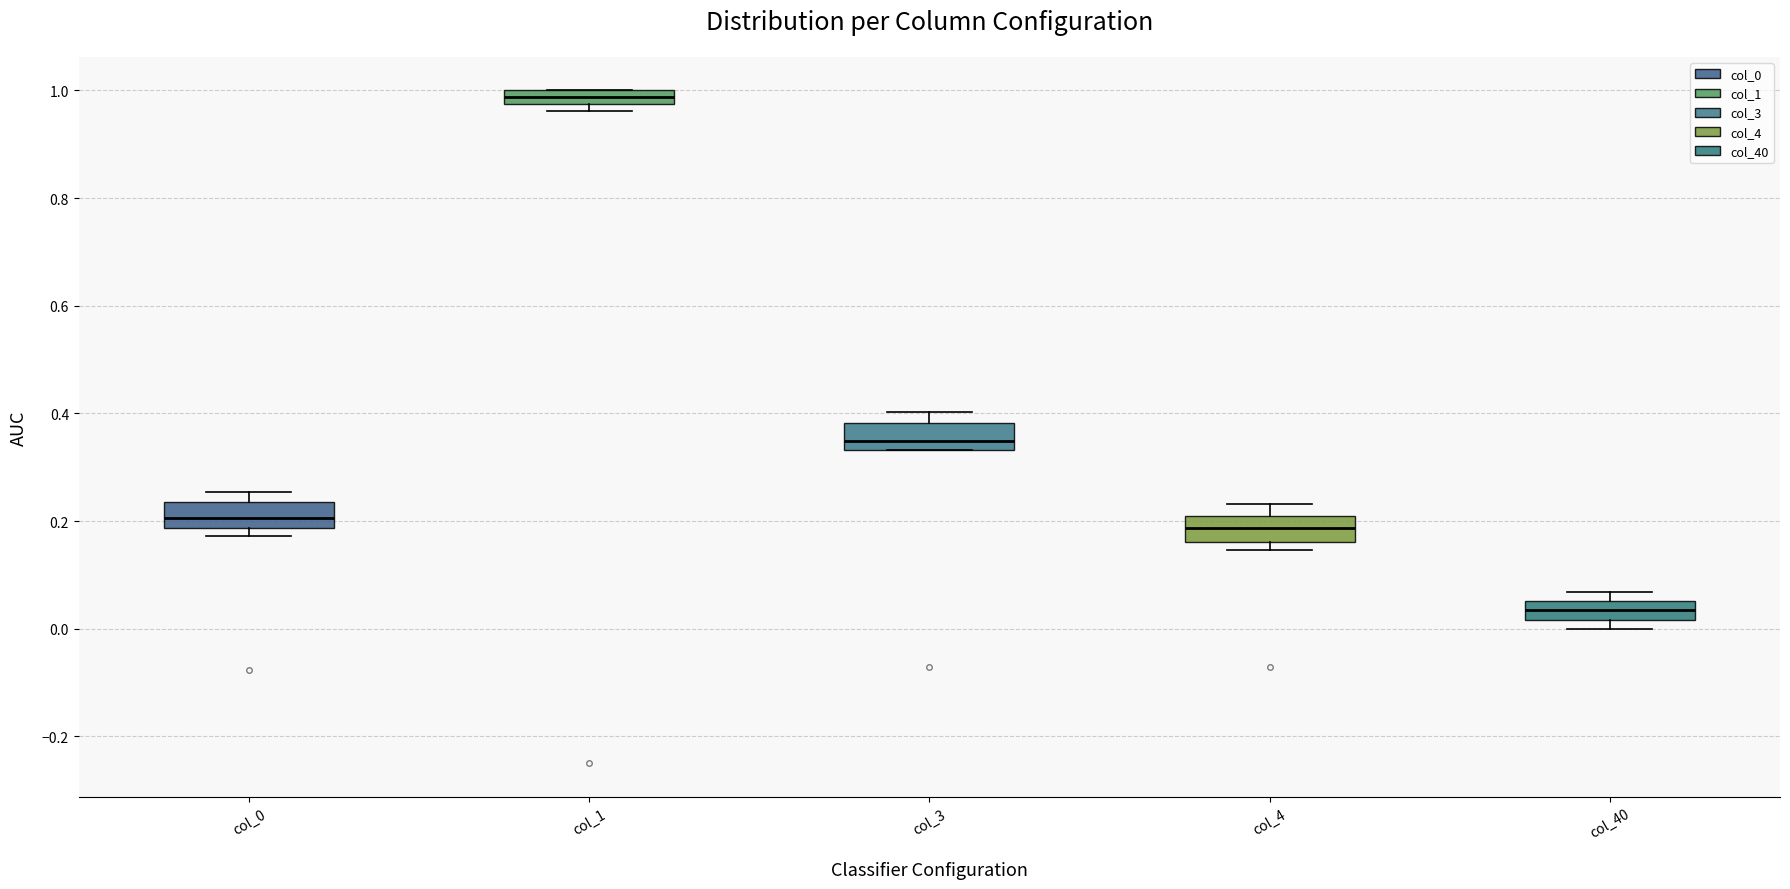

Where is the upper edge of the box for col_3 on the y-axis? The values are not printed on the chart, so give them approximately, as read against the axis.

0.38